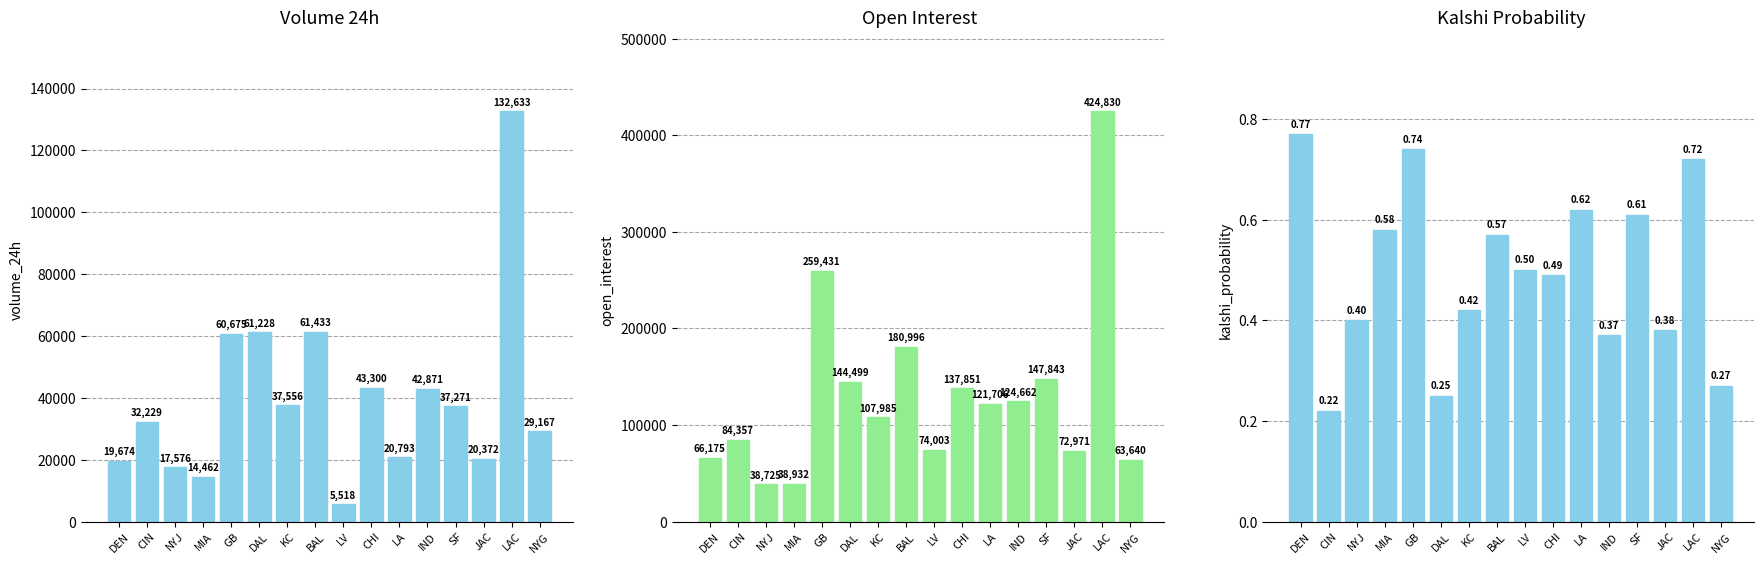

Count the number of categories in the chart.

16